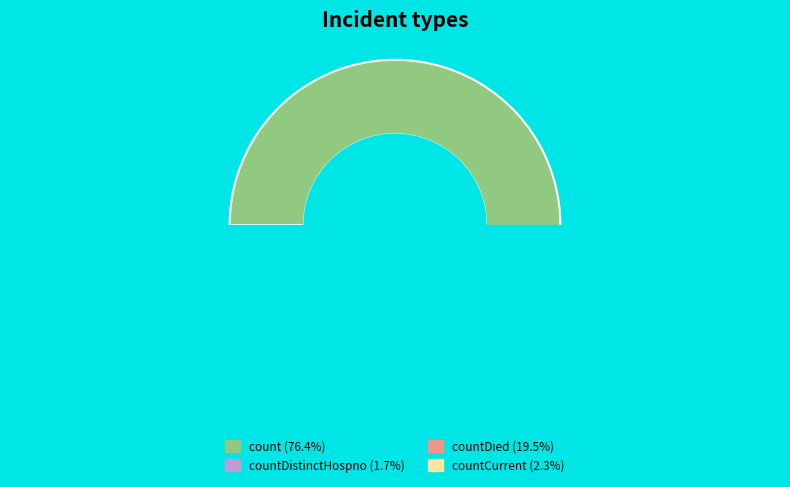

True or false: countDied accounts for 20% of the total.

True